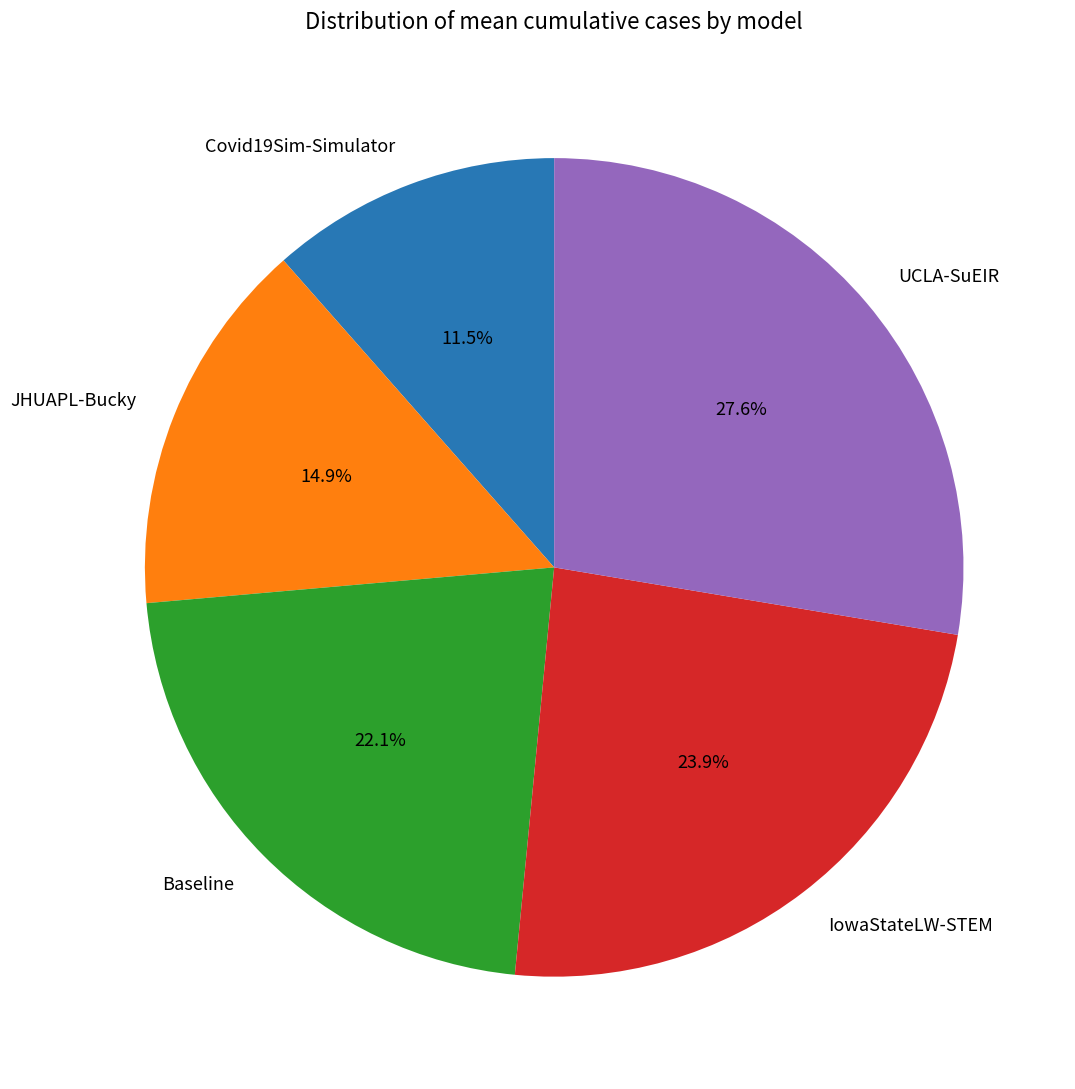

The IowaStateLW-STEM slice represents 24% of the pie. True or false?

True